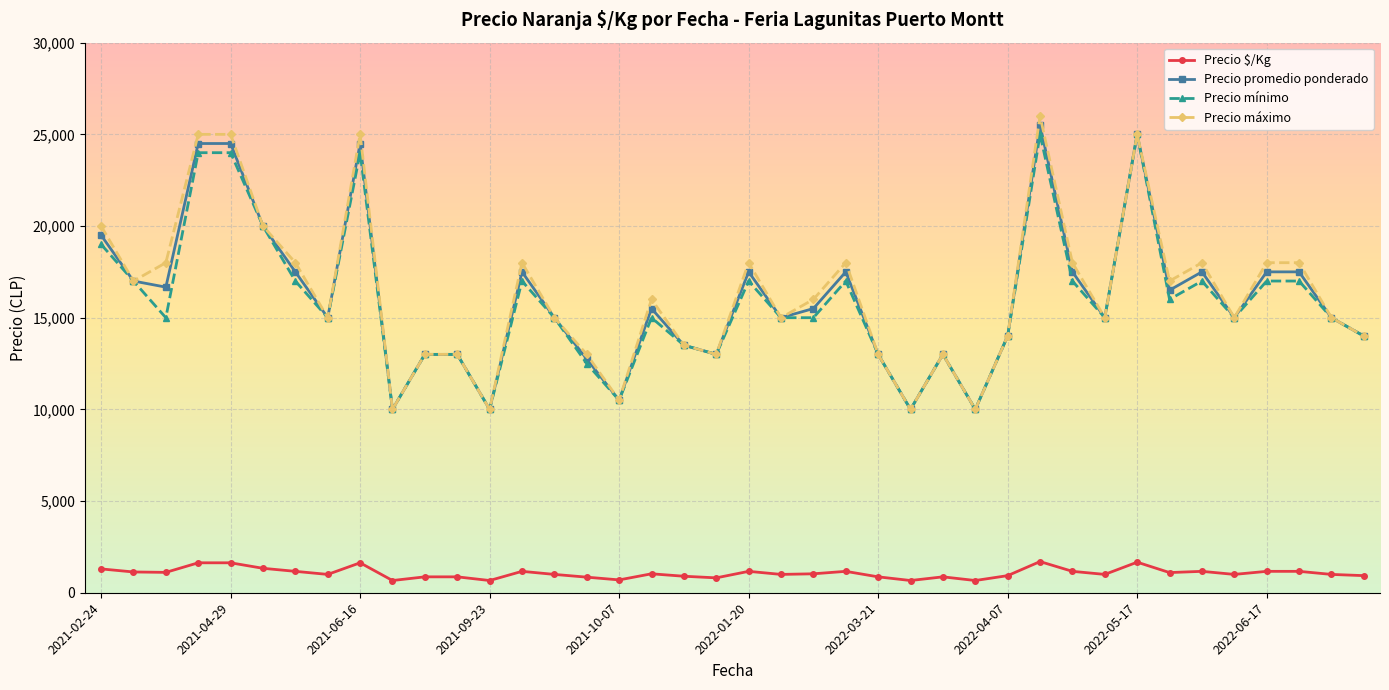

What are all the series names shown in the legend?

Precio $/Kg, Precio promedio ponderado, Precio mínimo, Precio máximo